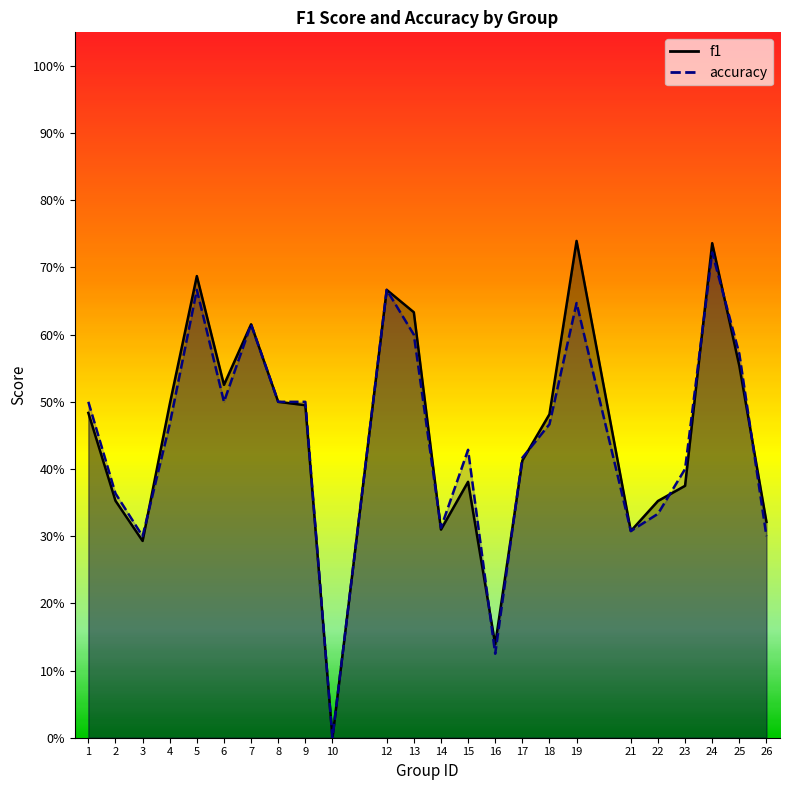

True or false: accuracy and f1 cross at least once.

True